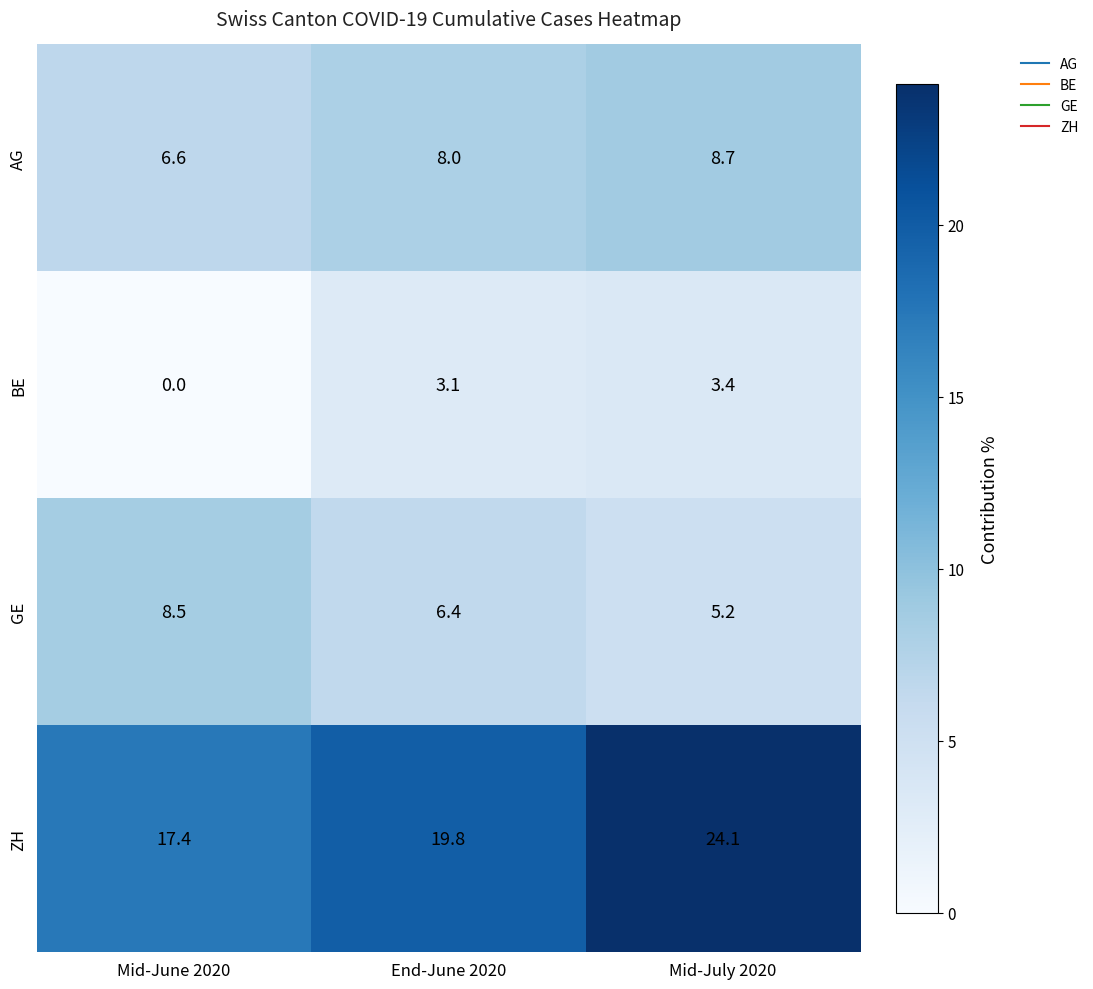

At End-June 2020, list the series in order from smallest to largest.

BE, GE, AG, ZH